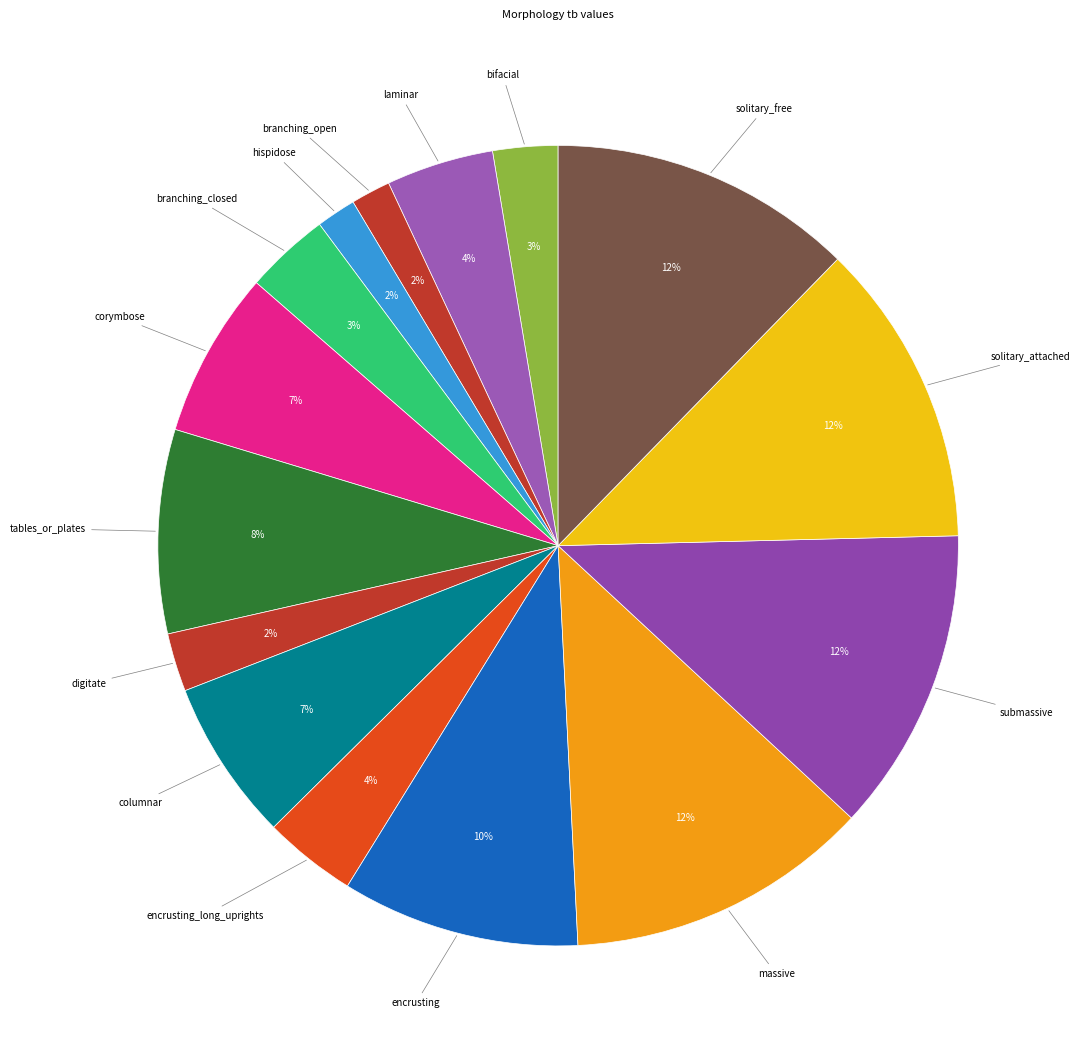

To the nearest percent, what is the combined percentage of branching_open and tables_or_plates?

10%